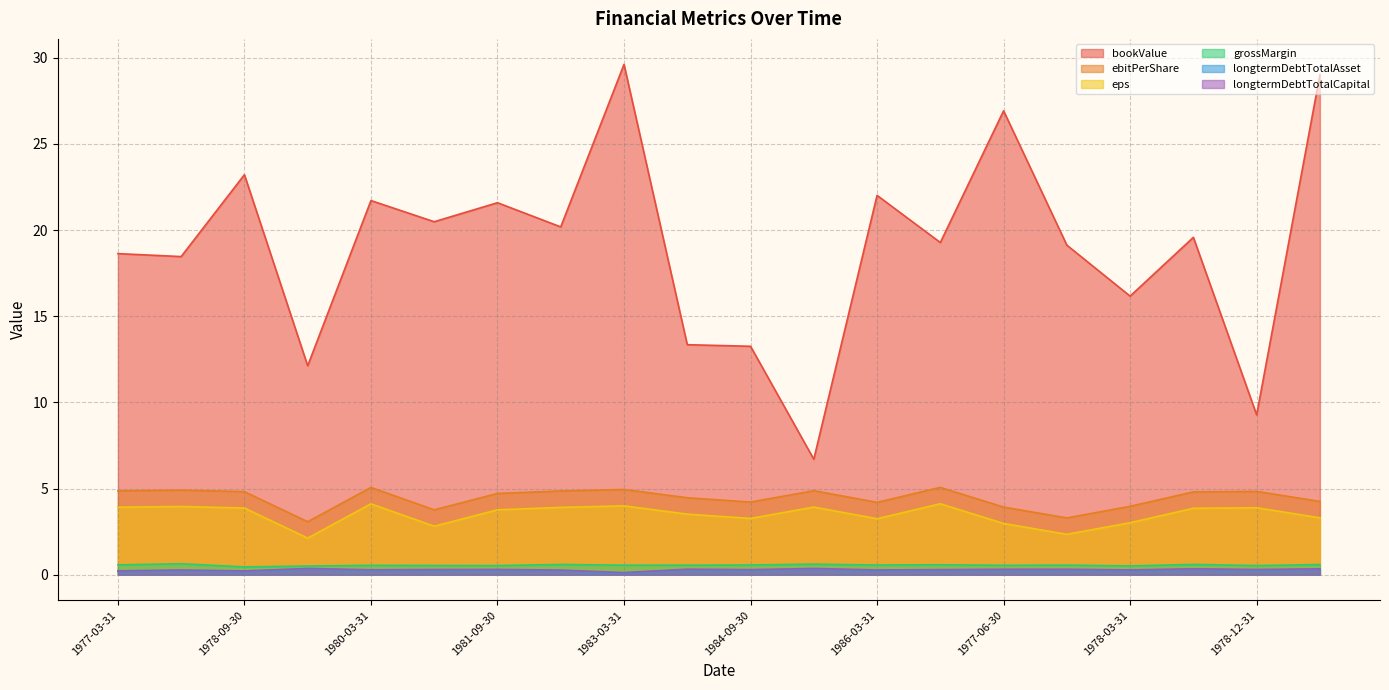

What is the total value across all series at 1983-12-31?

22.5